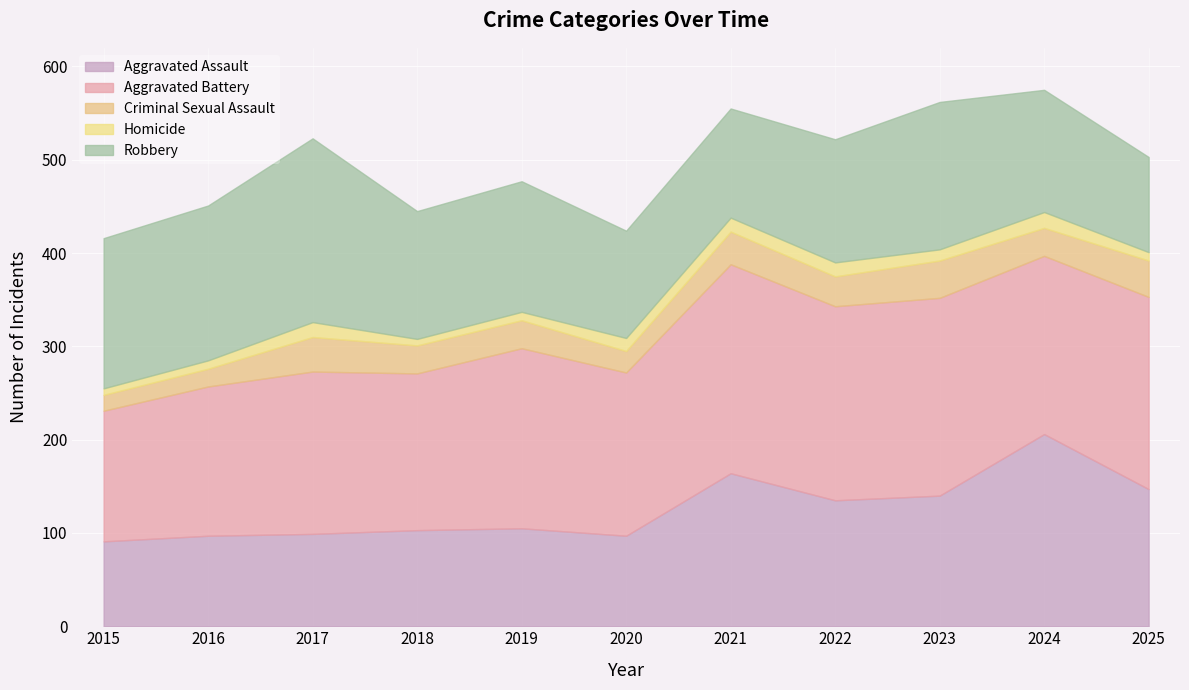

How many interior local valleys does the Criminal Sexual Assault series have?

3